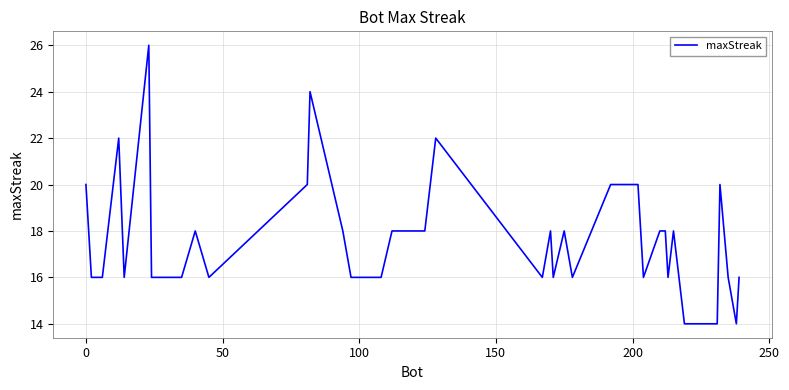

What is the minimum value shown in the chart?

14